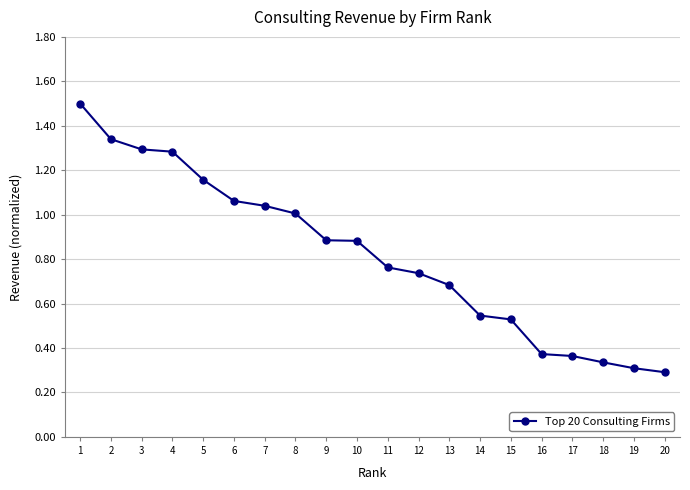

Which category has the lowest value across all series?

20